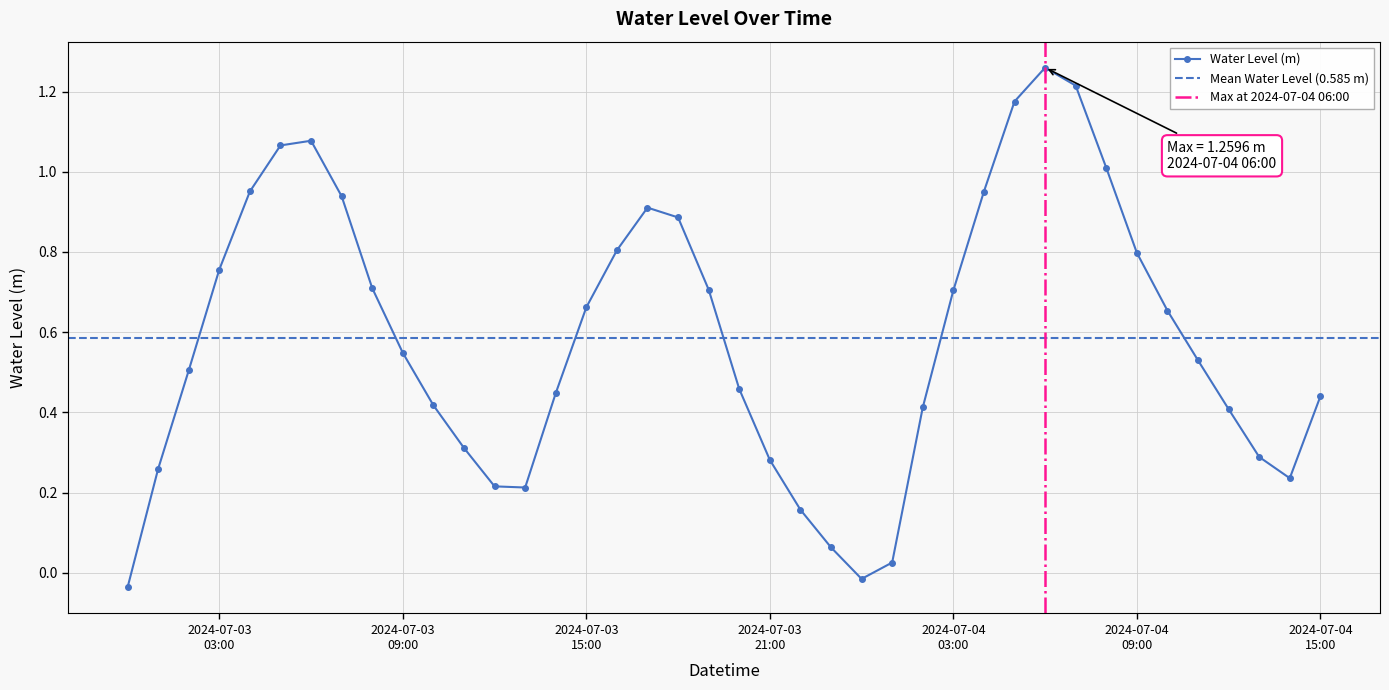

In Water Level (m), how many points are lower than both neighbors (excluding endpoints)?

3